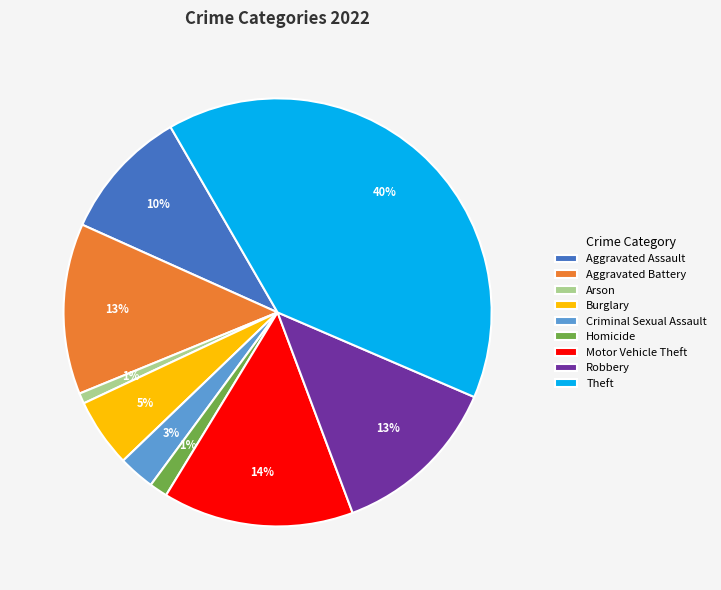

Is it true that Burglary is 5% of the pie?

True